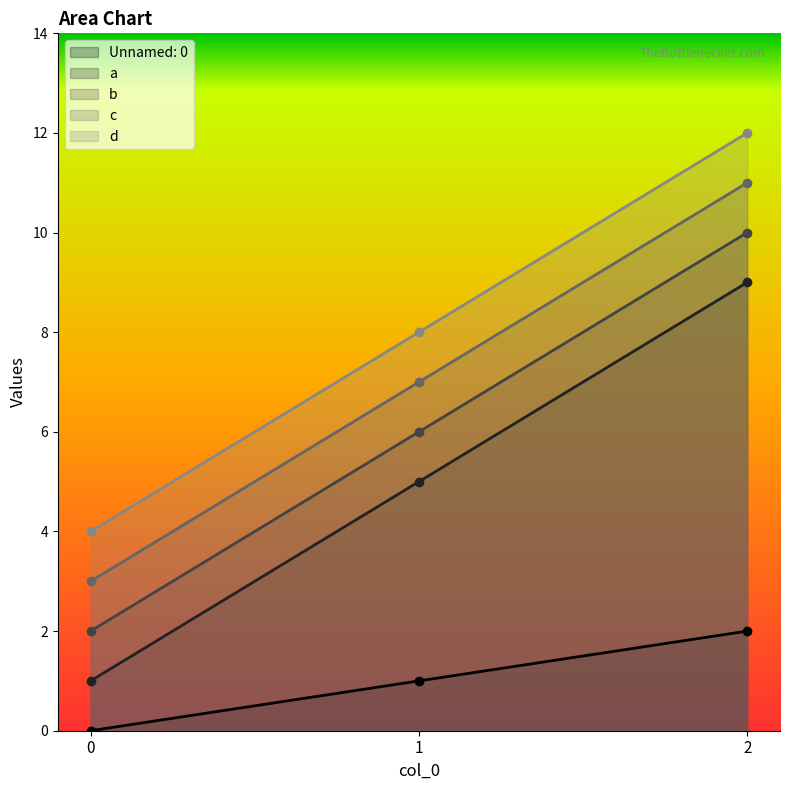

What is the maximum value shown in the chart?

12